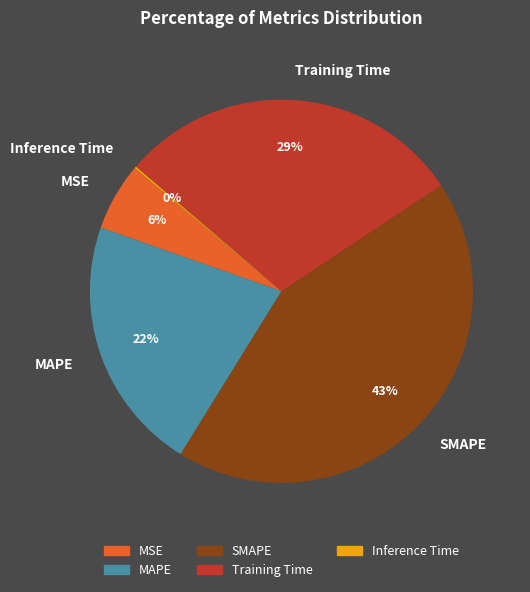

Is it true that MAPE is 35% of the pie?

False